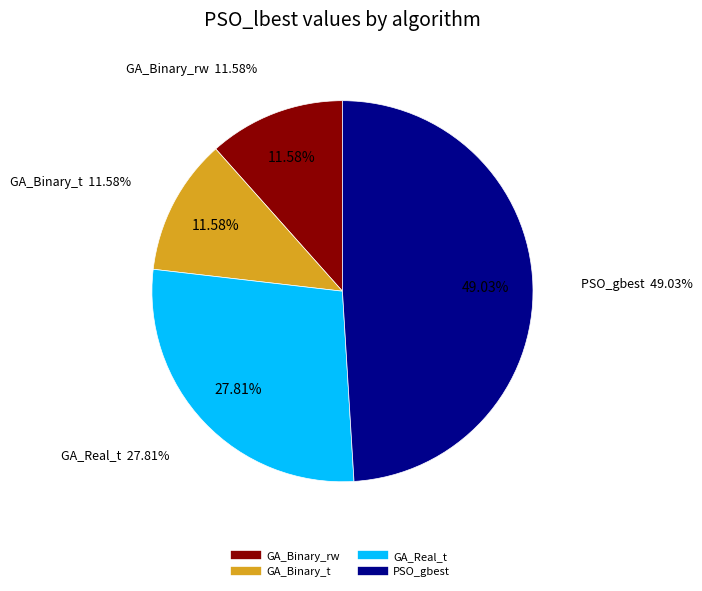

How many segments does this pie chart have?

4